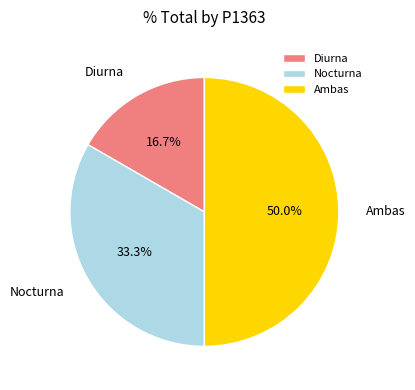

To the nearest percent, what is the average slice percentage?

33%